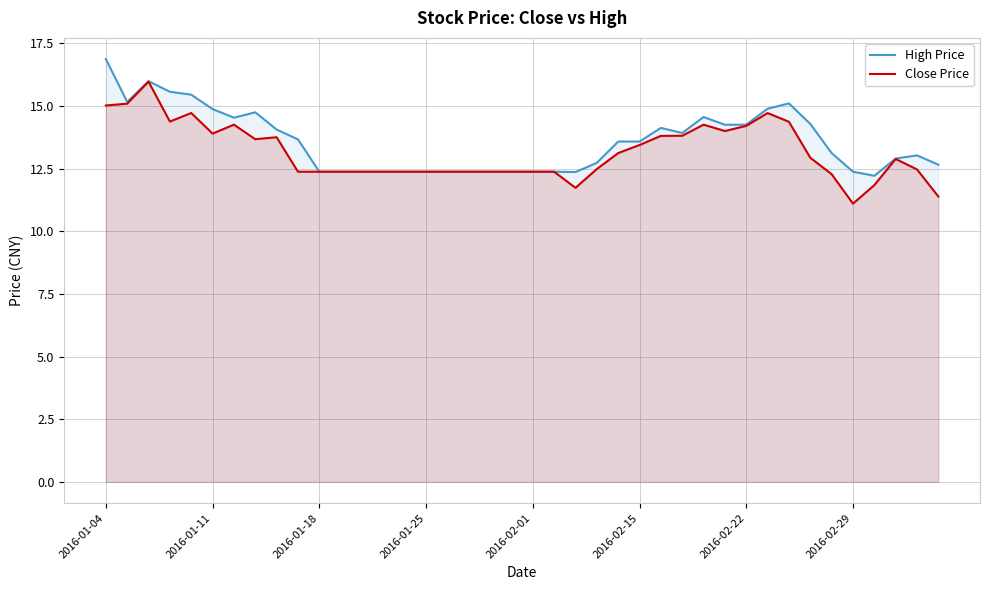

How many data points in High Price are above 13?

22